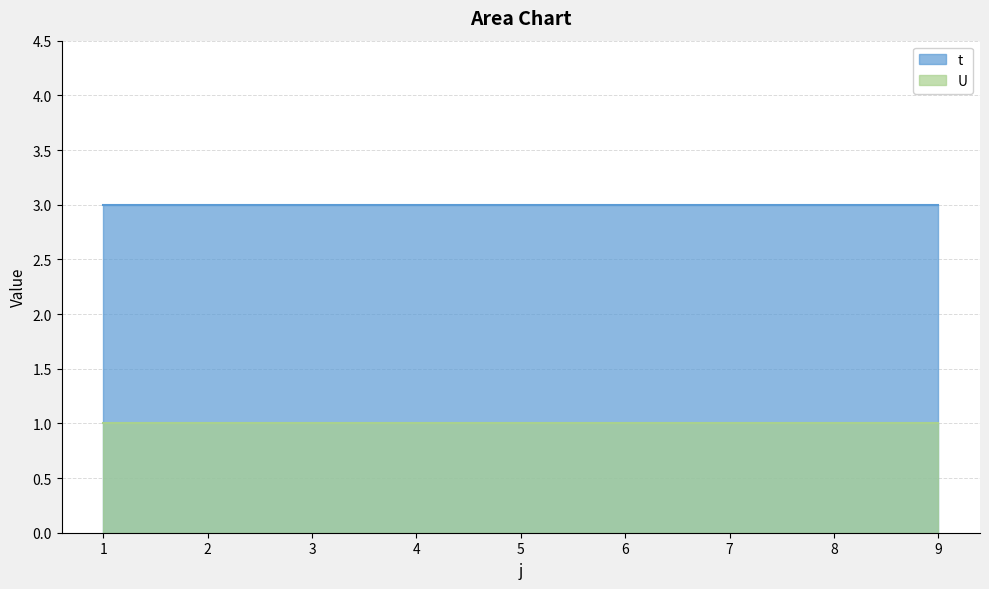

Rank the categories by t value from lowest to highest.

1, 2, 3, 4, 5, 6, 7, 8, 9